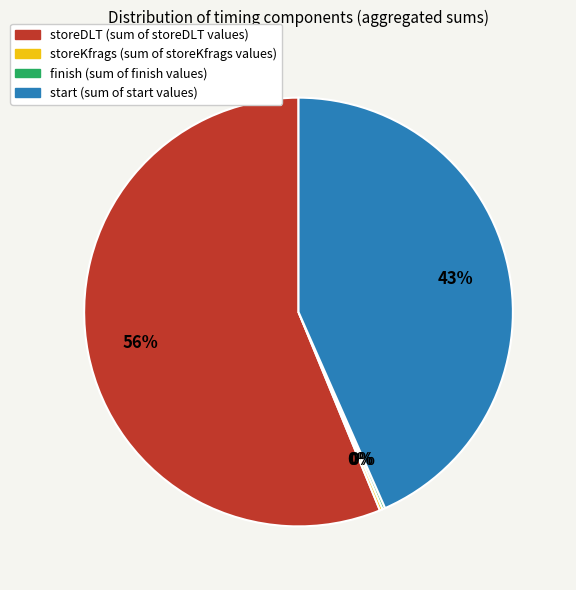

To the nearest percent, what is the average slice percentage?

25%